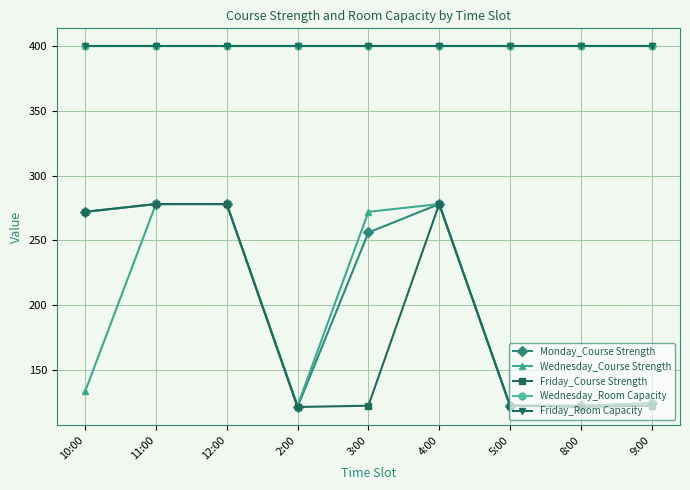

Is this an area chart (filled region under the line)?

No